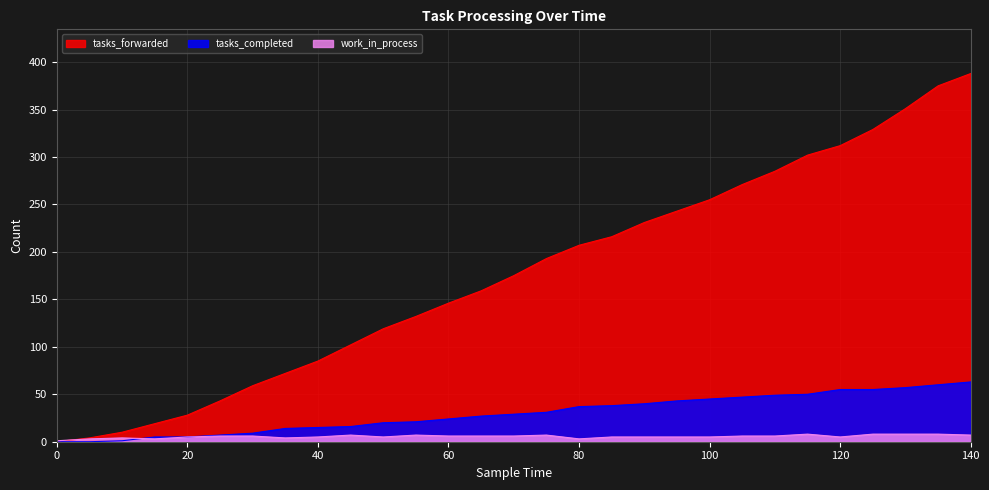

How many work_in_process values are between 5 and 7?

19